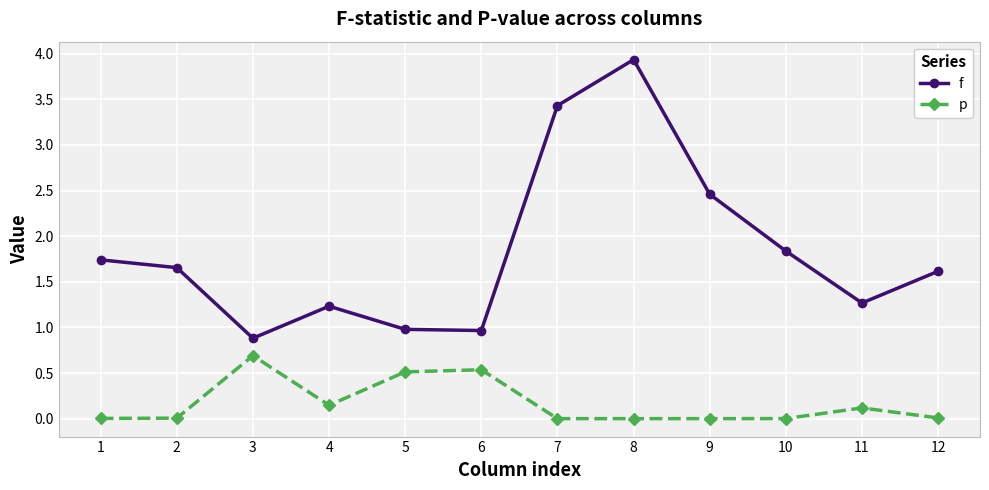

True or false: p and f cross at least once.

False